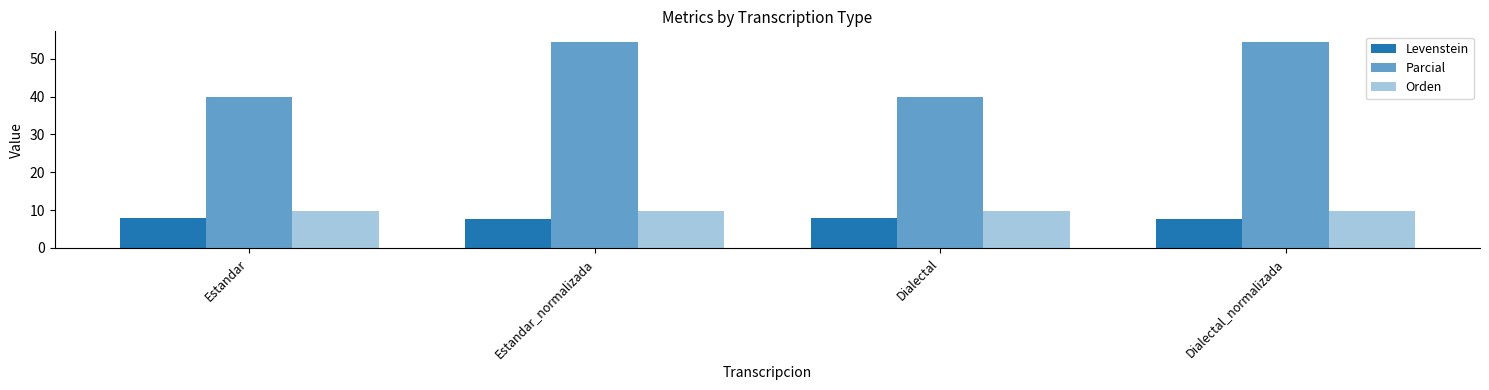

What is the difference between the second highest and second lowest values in the Levenstein series?

0.1